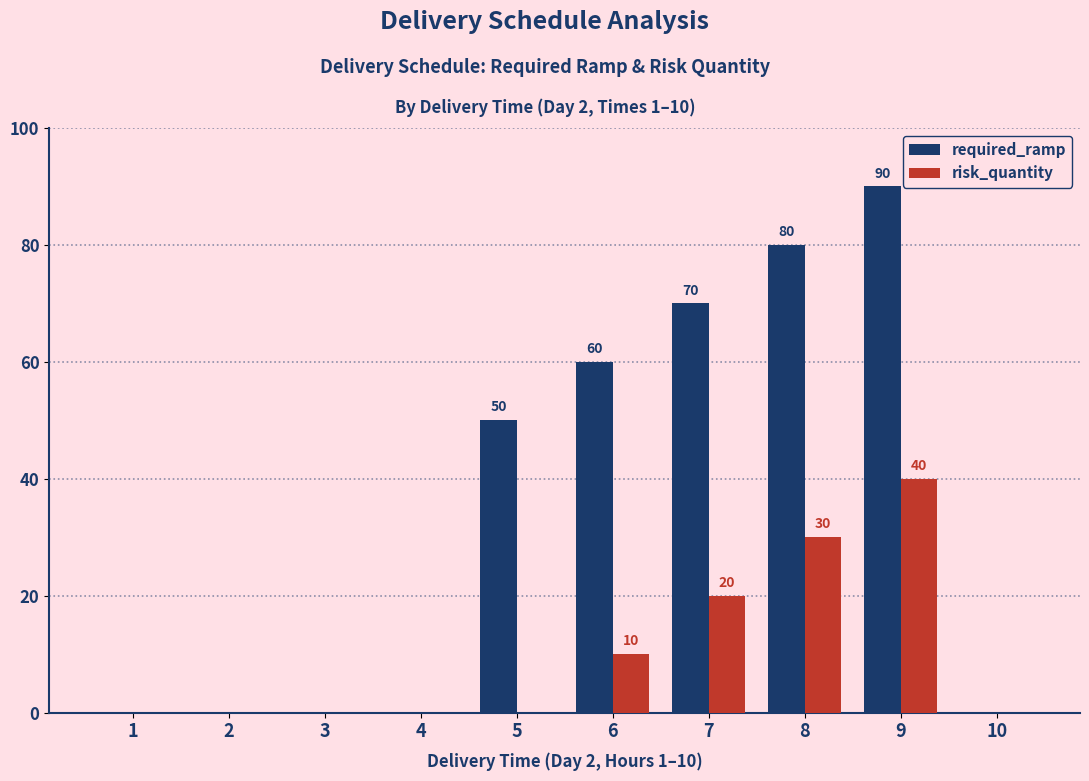

Between 2 and 5, which series saw the biggest shift?

required_ramp